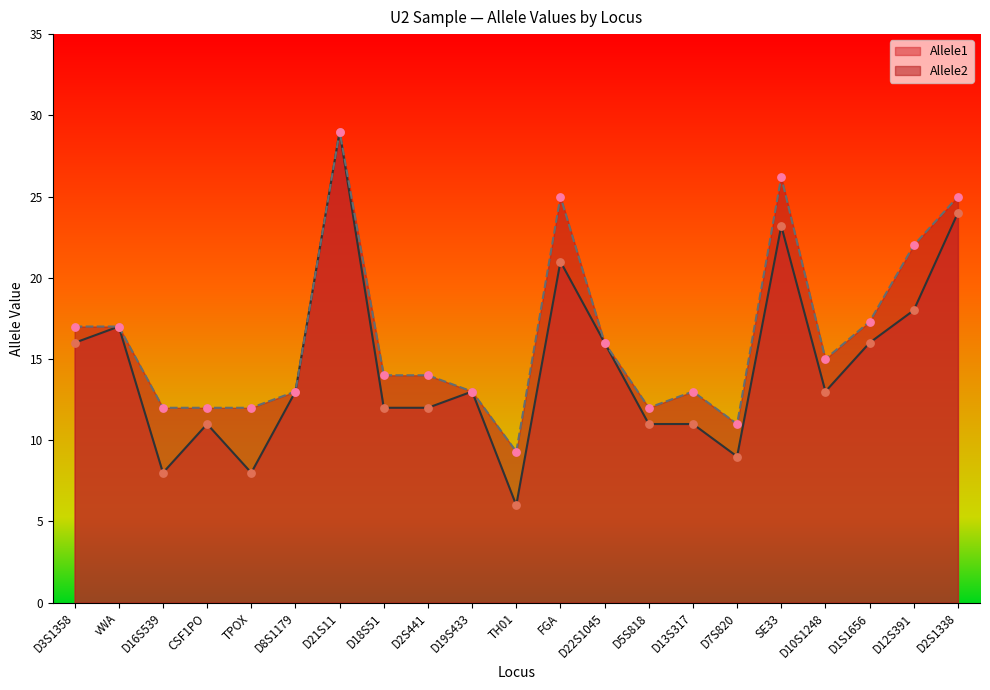

At which category is the sum across all series the highest?

D21S11